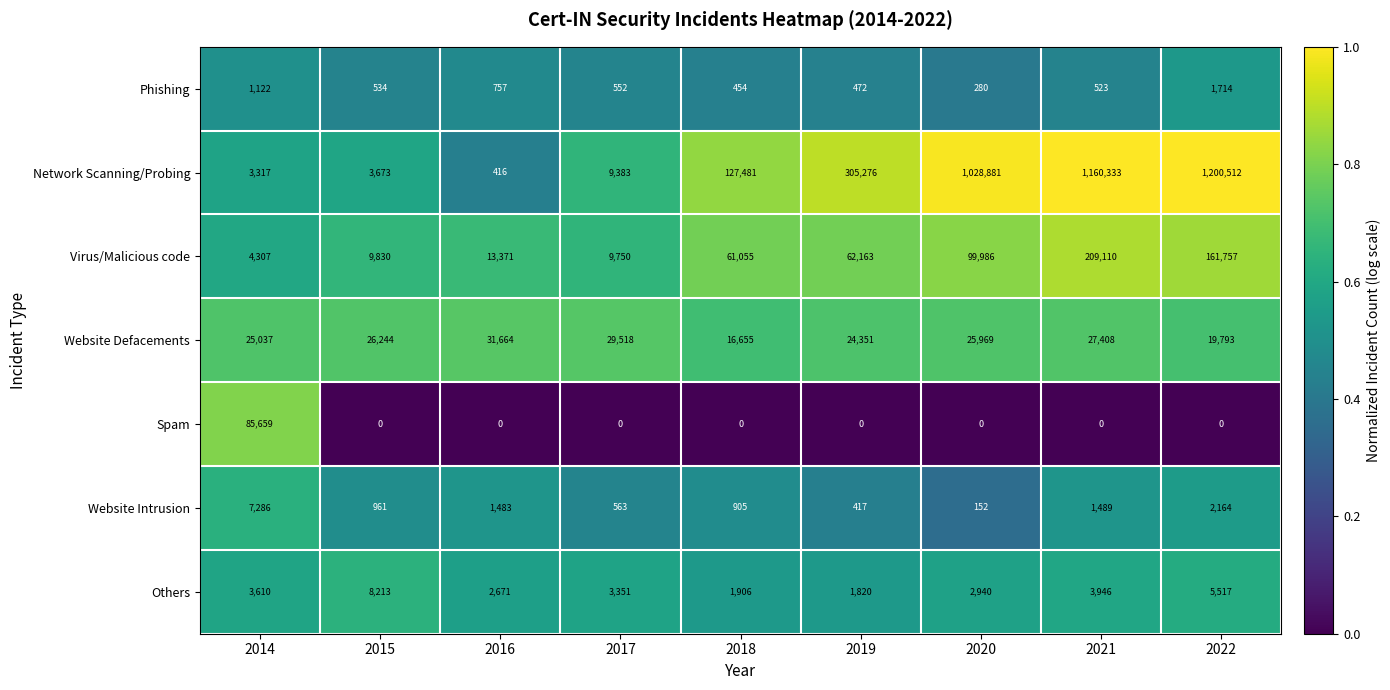

The Phishing series shows 454 at 2018. True or false?

True